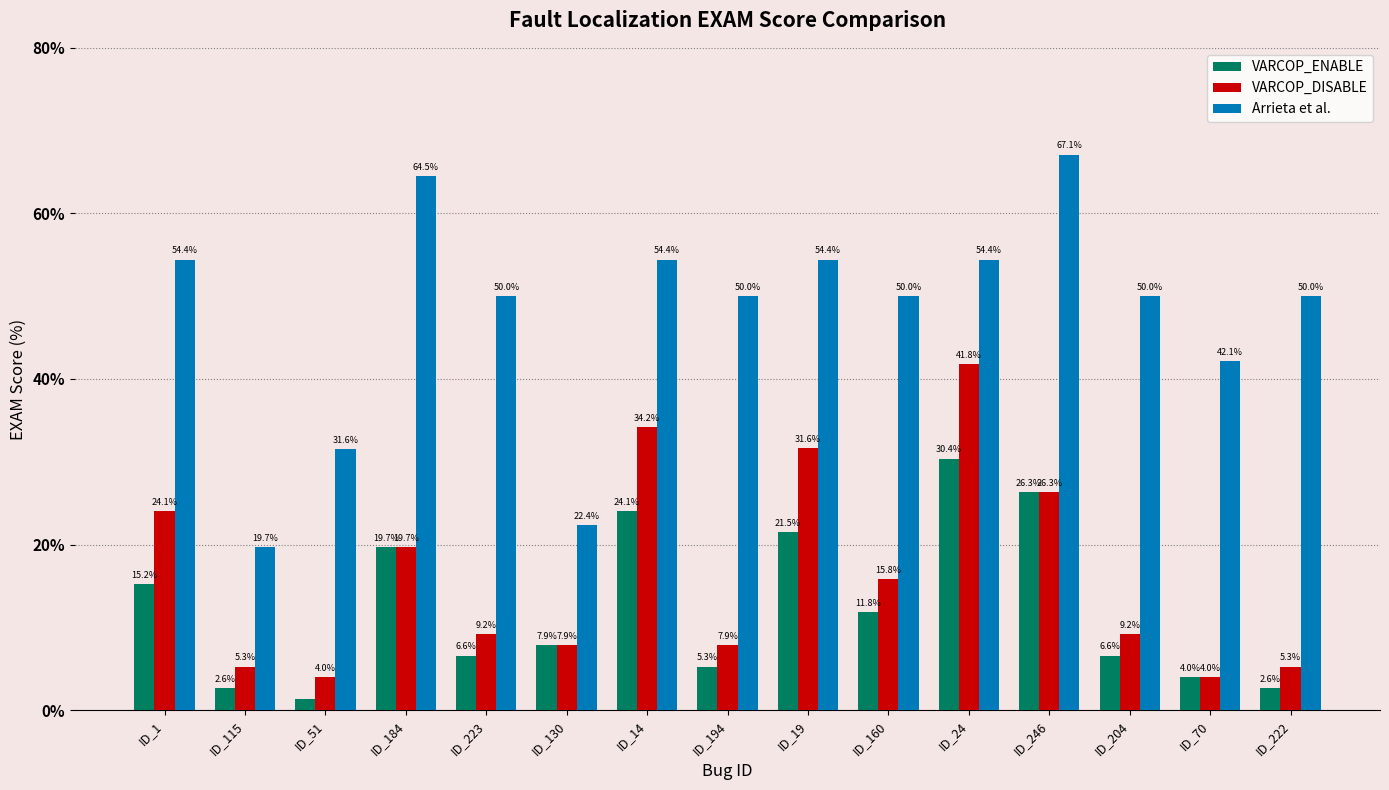

At how many categories does at least one series exceed 63?

2